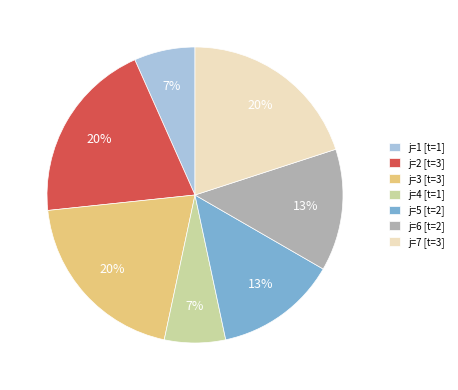

What is the ratio of the value at j=5 [t=2] to the value at j=7 [t=3]?

0.7